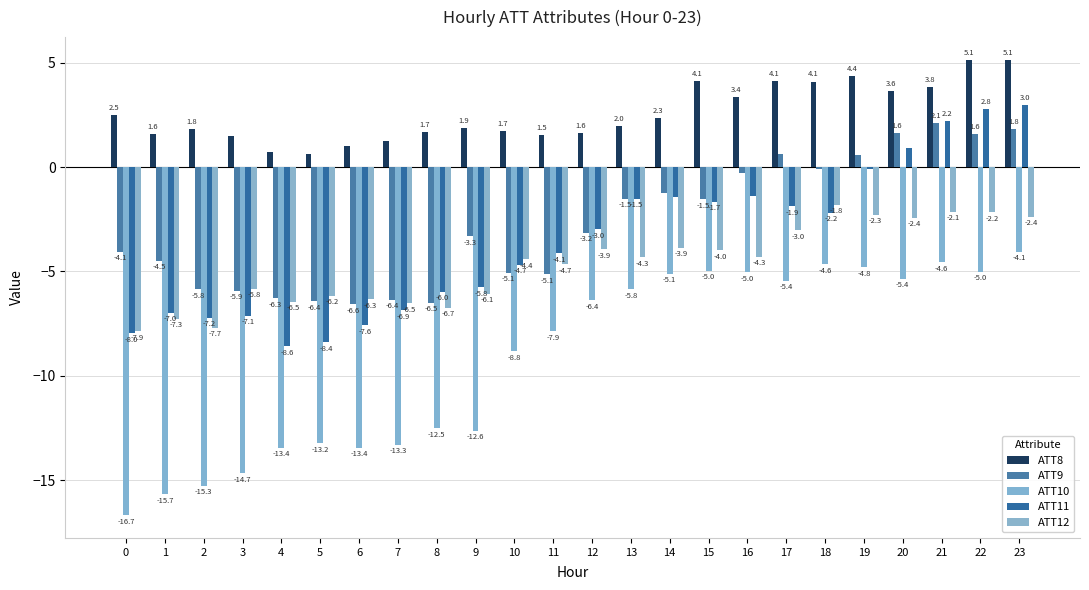

Which series has the largest total across all categories?

ATT8